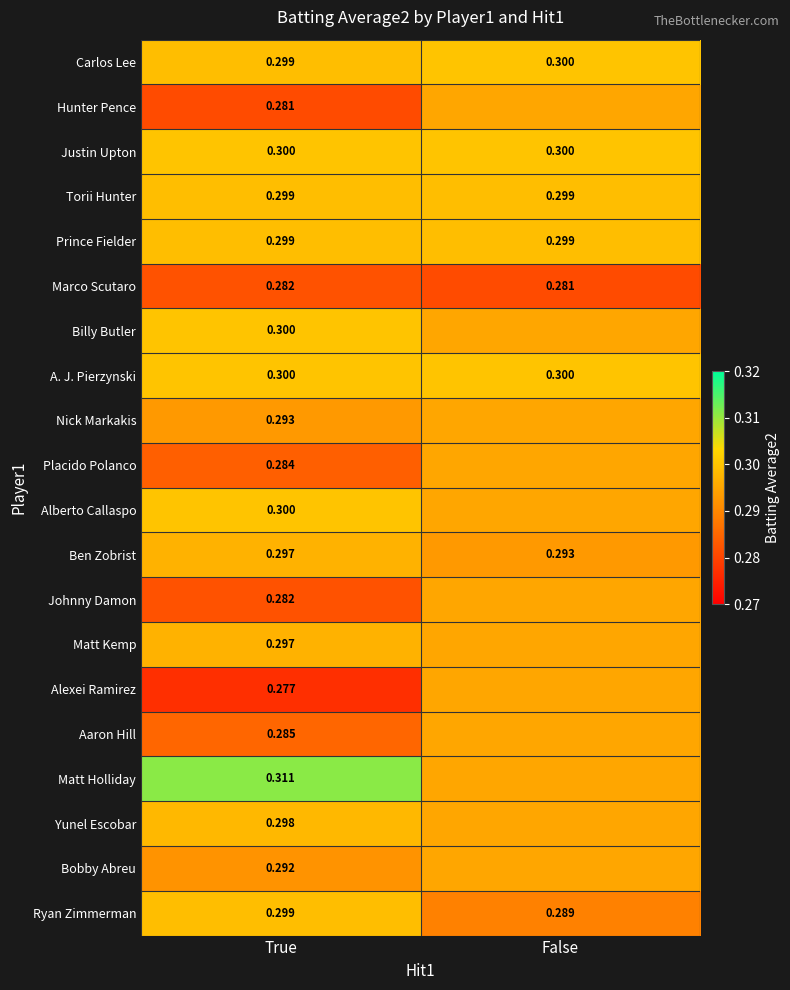

Rank the categories by Ryan Zimmerman value from highest to lowest.

True, False